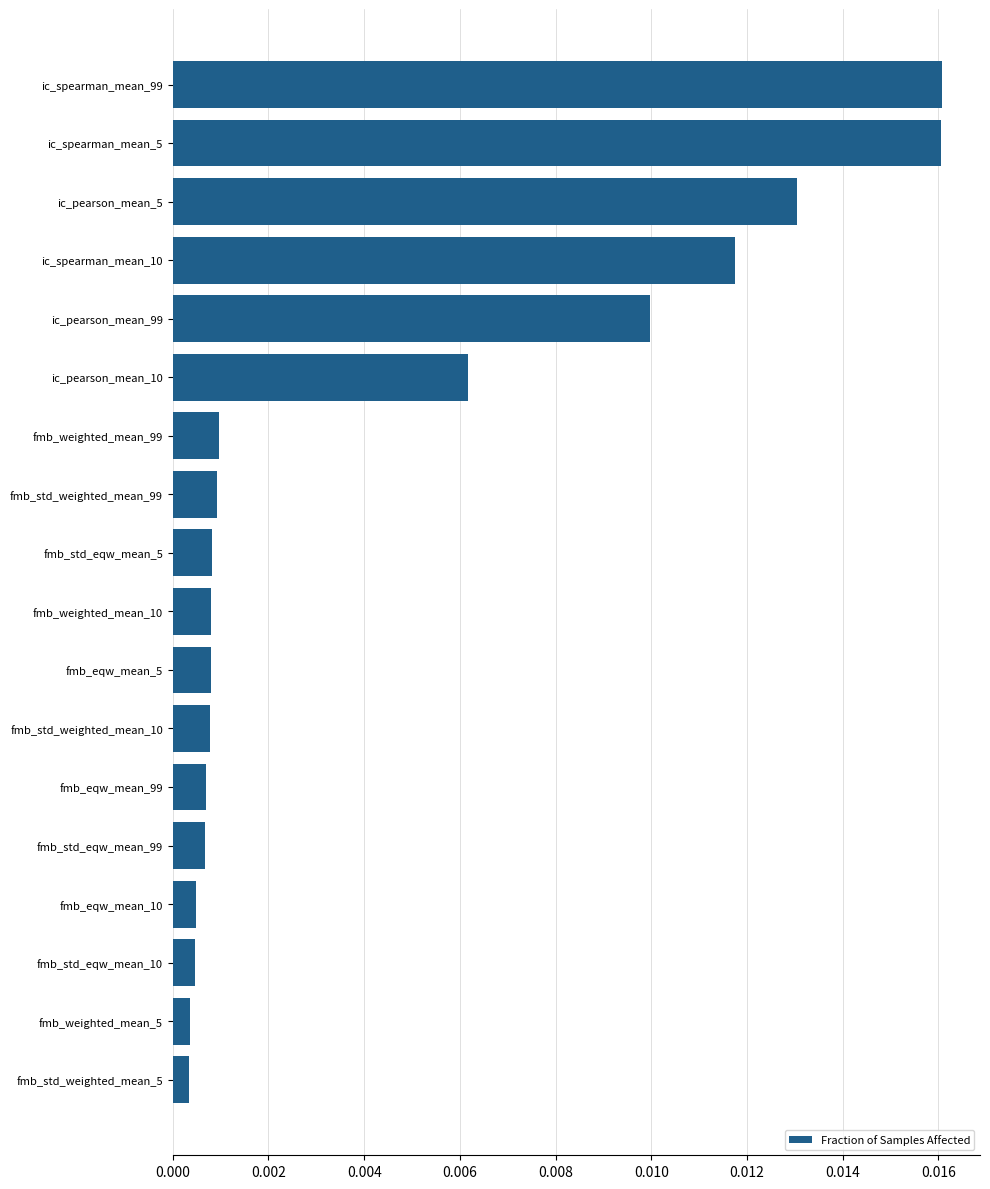

What is the label of the 11th bar from the top?

fmb_eqw_mean_5